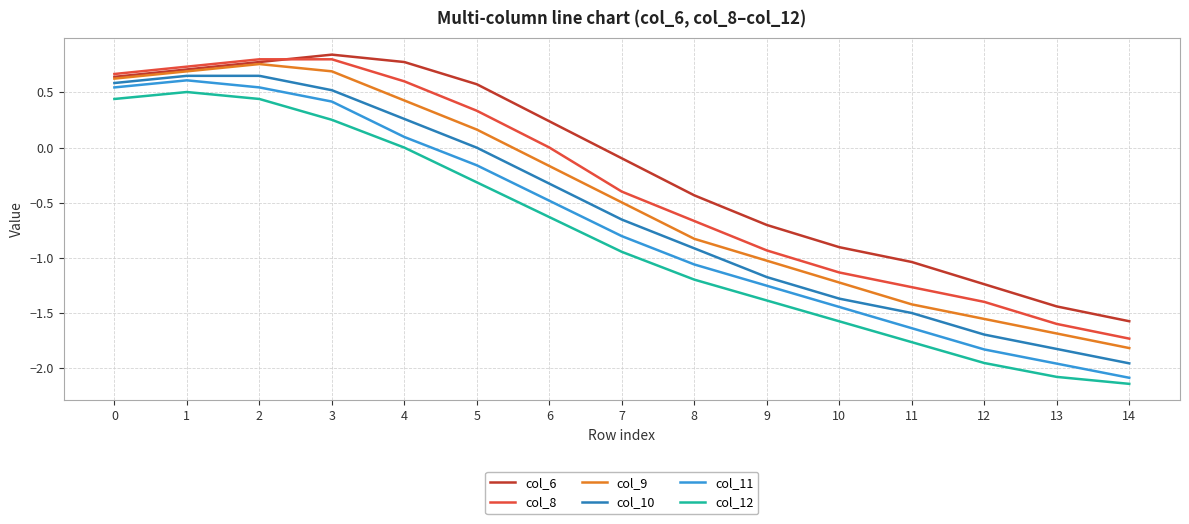

True or false: col_12 and col_10 cross at least once.

False